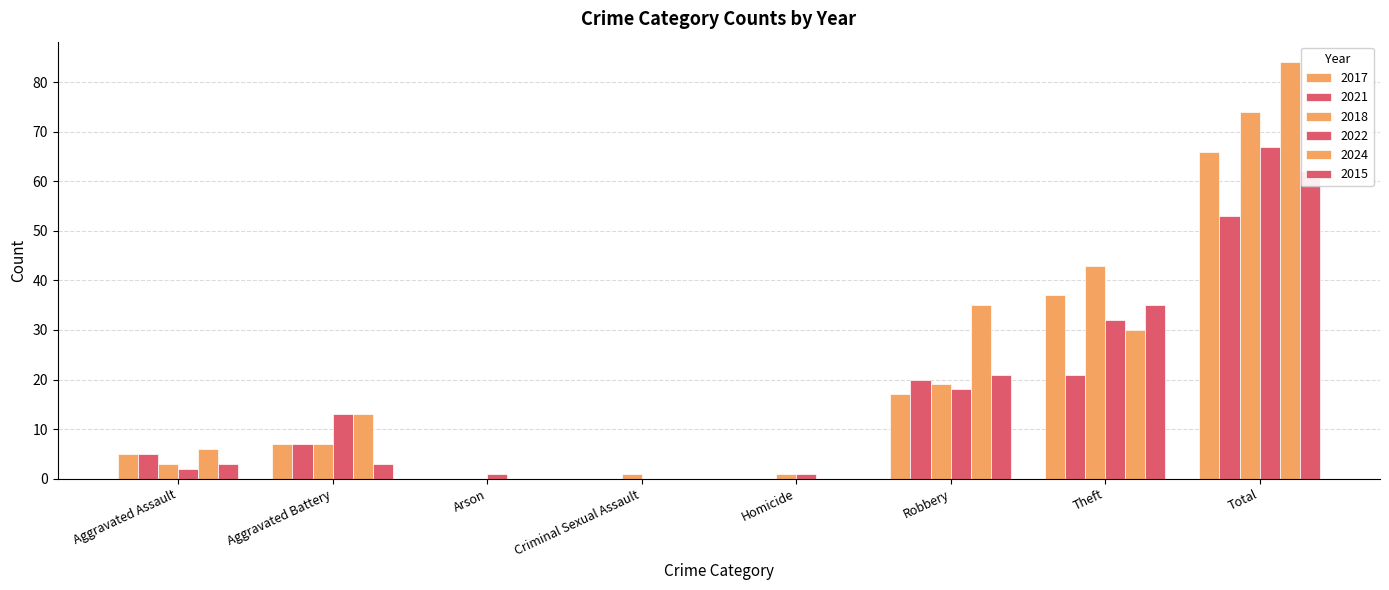

What are all the series names shown in the legend?

2017, 2021, 2018, 2022, 2024, 2015